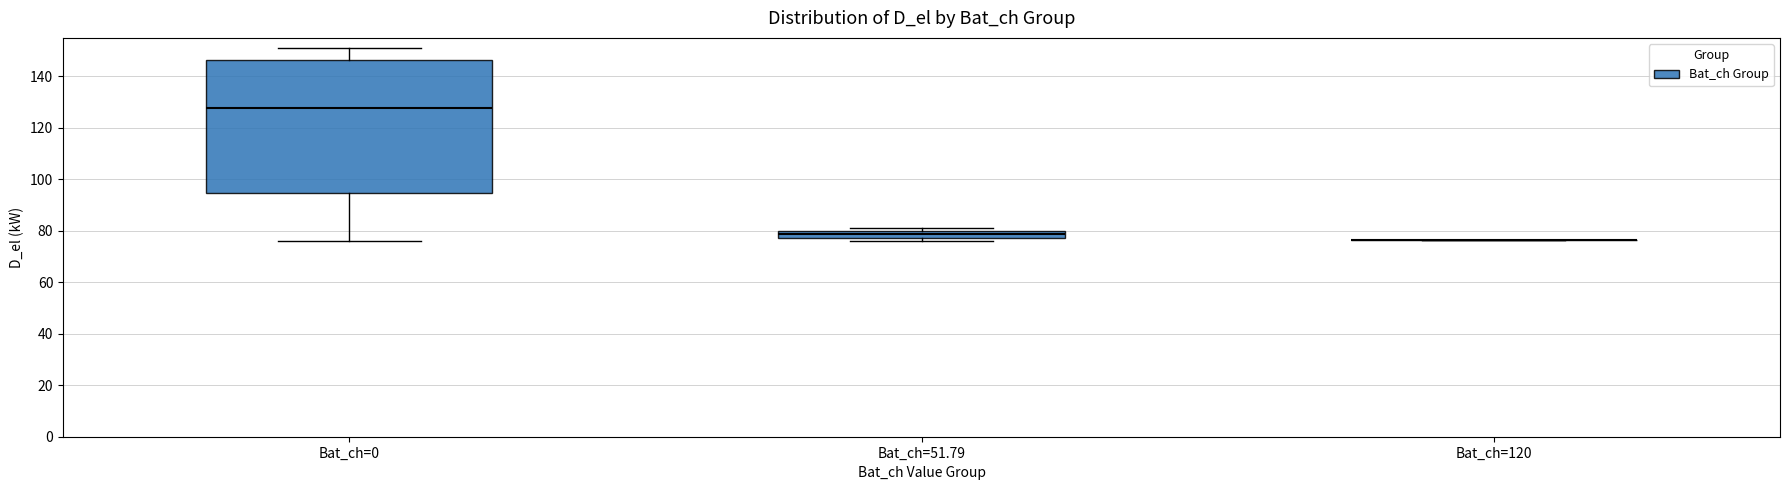

Where is the lower edge of the box for Bat_ch=51.79 on the y-axis? The values are not printed on the chart, so give them approximately, as read against the axis.

78